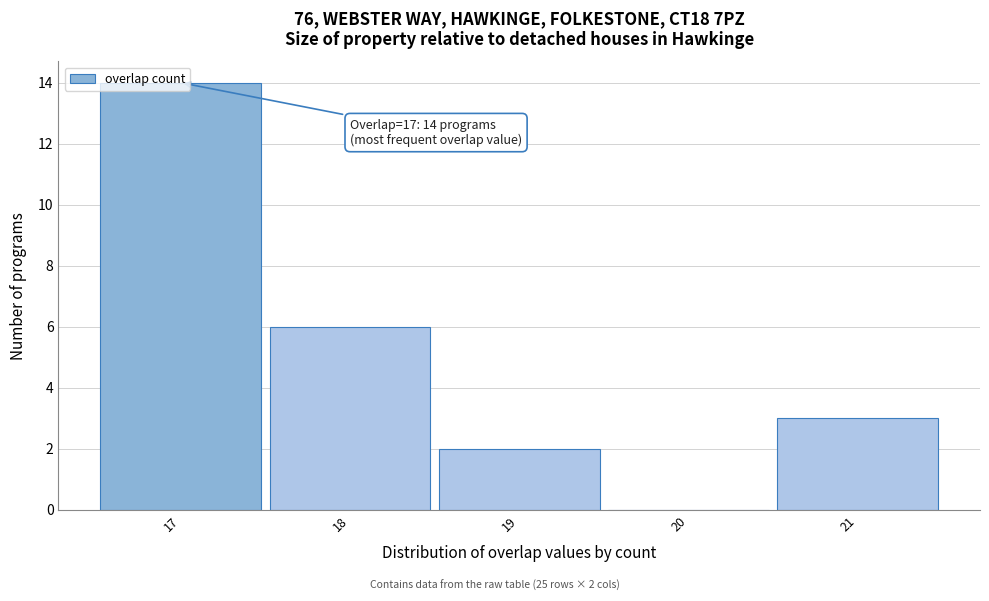

Over which range of the x-axis is the bar tallest?

16.5 to 17.5